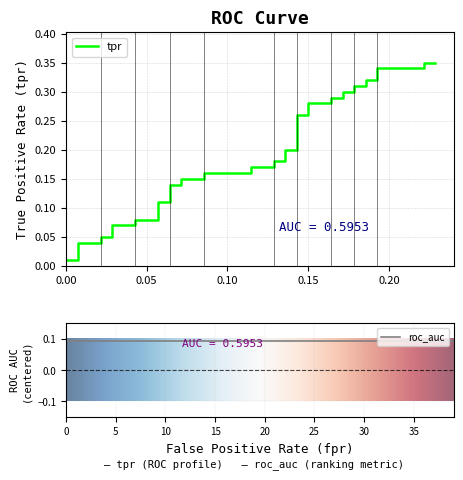

Reading left to right, extract all data points from this chart.

fpr: fpr=0.0	tpr=0.0	roc_auc=0.0	3=0.0	4=0.0	5=0.0	6=0.0	7=0.0	8=0.0	9=0.1	10=0.1	11=0.1	12=0.1	13=0.1	14=0.1	15=0.1	16=0.1	17=0.1	18=0.1	19=0.1	20=0.1	21=0.1	22=0.1	23=0.1	24=0.1	25=0.1	26=0.1	27=0.2	28=0.2	29=0.2	30=0.2	31=0.2	32=0.2	33=0.2	34=0.2	35=0.2	36=0.2	37=0.2	38=0.2	39=0.2
tpr: fpr=0.0	tpr=0.0	roc_auc=0.0	3=0.0	4=0.1	5=0.1	6=0.1	7=0.1	8=0.1	9=0.1	10=0.1	11=0.1	12=0.1	13=0.1	14=0.1	15=0.1	16=0.2	17=0.2	18=0.2	19=0.2	20=0.2	21=0.2	22=0.2	23=0.2	24=0.3	25=0.3	26=0.3	27=0.3	28=0.3	29=0.3	30=0.3	31=0.3	32=0.3	33=0.3	34=0.3	35=0.3	36=0.3	37=0.3	38=0.3	39=0.3
roc_auc: fpr=0.6	tpr=0.6	roc_auc=0.6	3=0.6	4=0.6	5=0.6	6=0.6	7=0.6	8=0.6	9=0.6	10=0.6	11=0.6	12=0.6	13=0.6	14=0.6	15=0.6	16=0.6	17=0.6	18=0.6	19=0.6	20=0.6	21=0.6	22=0.6	23=0.6	24=0.6	25=0.6	26=0.6	27=0.6	28=0.6	29=0.6	30=0.6	31=0.6	32=0.6	33=0.6	34=0.6	35=0.6	36=0.6	37=0.6	38=0.6	39=0.6